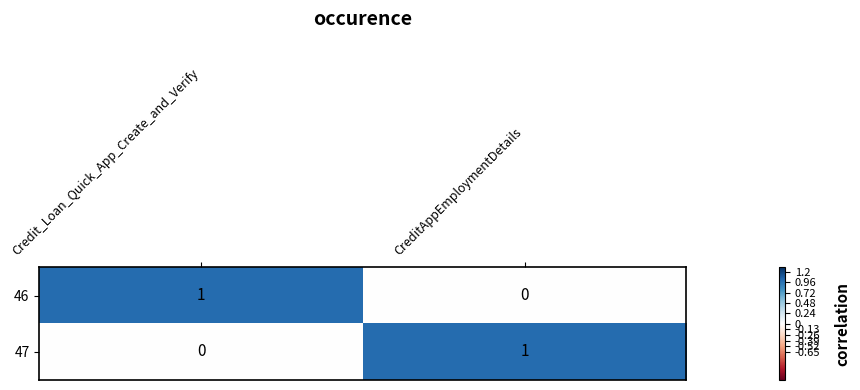

True or false: 47 has a value of -1 at Credit_Loan_Quick_App_Create_and_Verify.

False